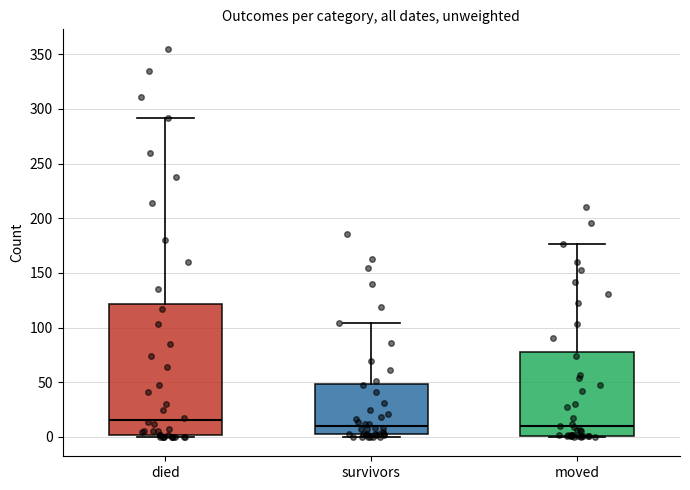

Reading left to right, transcribe this box plot: for each box, give where its median line is, the range the box spans, and where its two whiskers end, as read against the y-axis. The values are not printed on the chart, so give them approximately, as read against the axis.

died: median 15, box 0 to 120, whiskers 0 to 290
survivors: median 10, box 5 to 50, whiskers 0 to 105
moved: median 10, box 0 to 80, whiskers 0 to 175